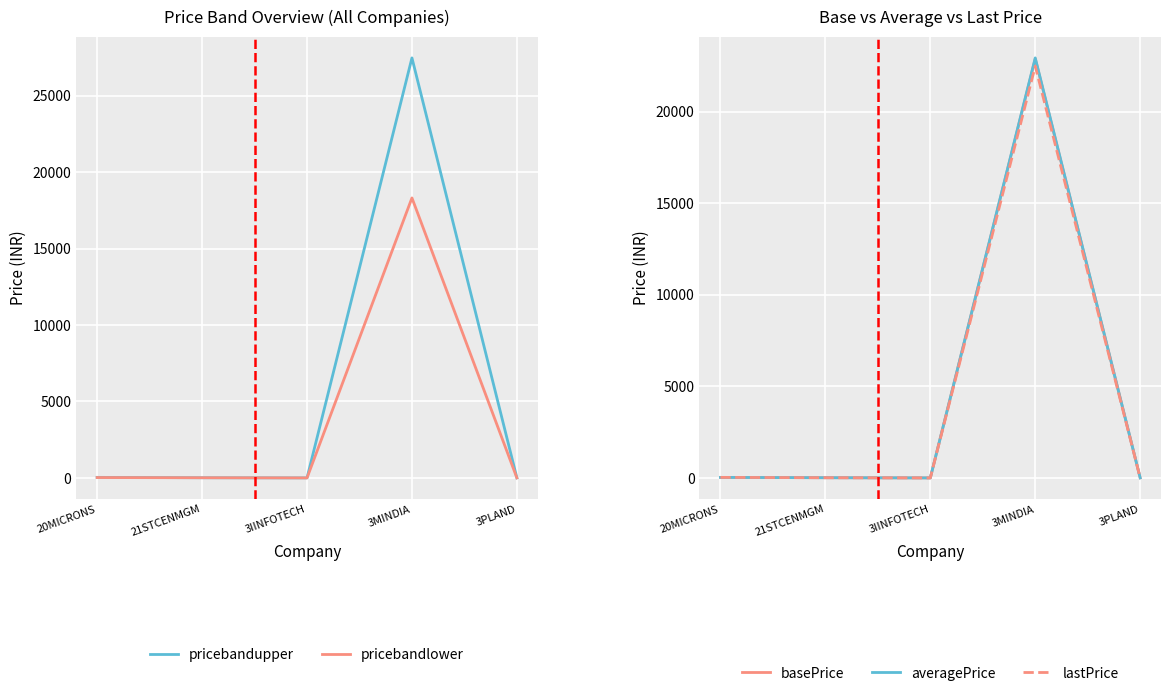

Which series has the widest spread of values?

pricebandupper